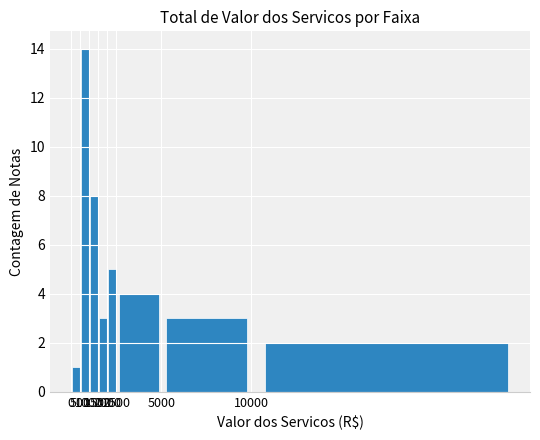

What is the average value?

5